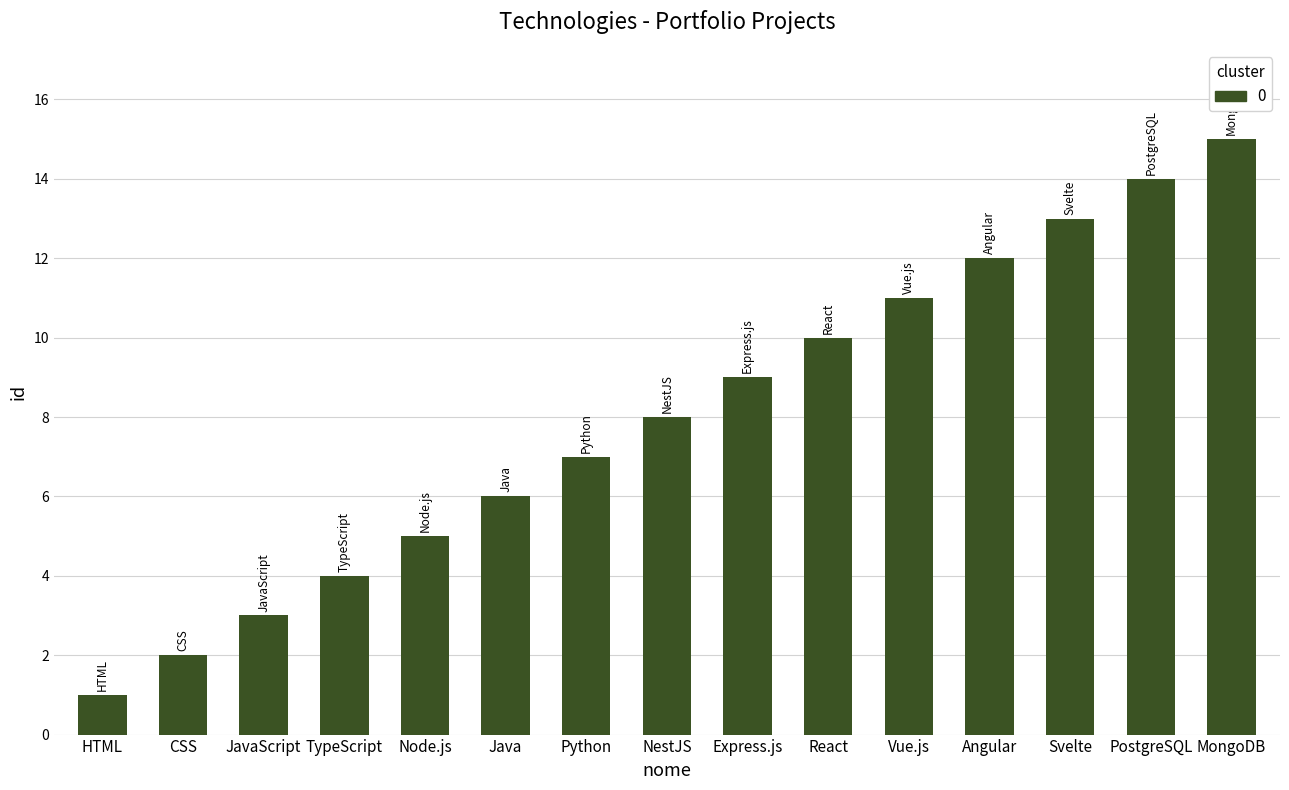

Which has a higher value, JavaScript or Express.js?

Express.js